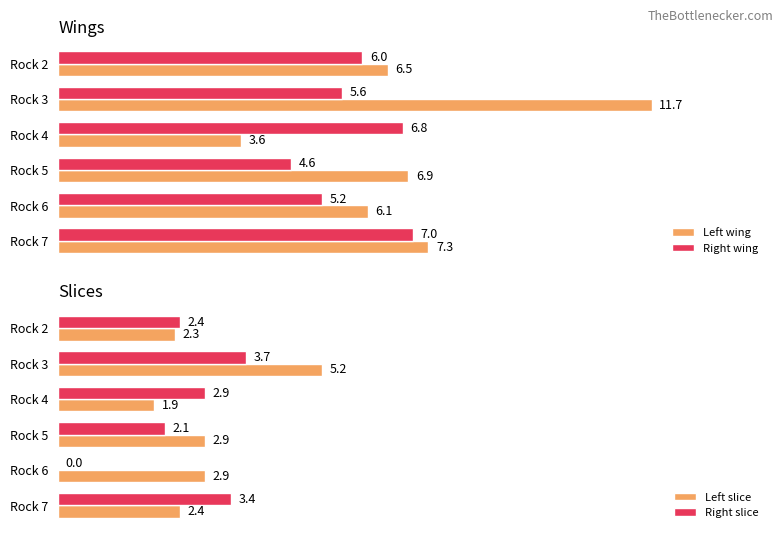

Is the value of Right slice at Rock 6 greater than the value of Left slice at Rock 3?

No